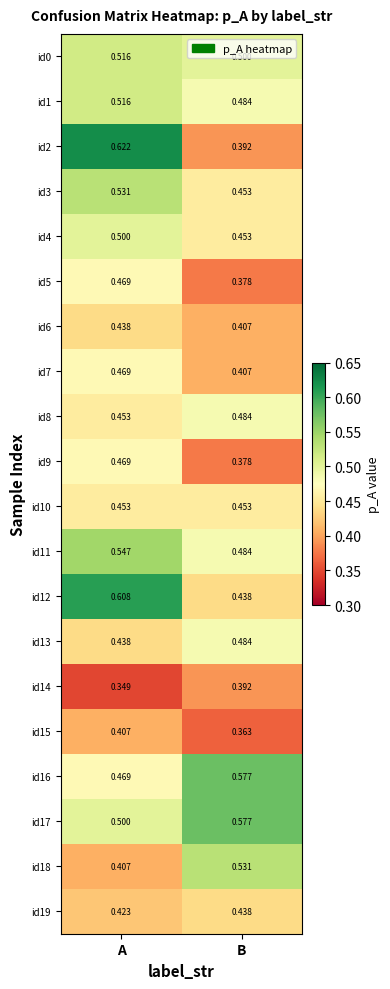

At which label is id16 closest to 0?

A